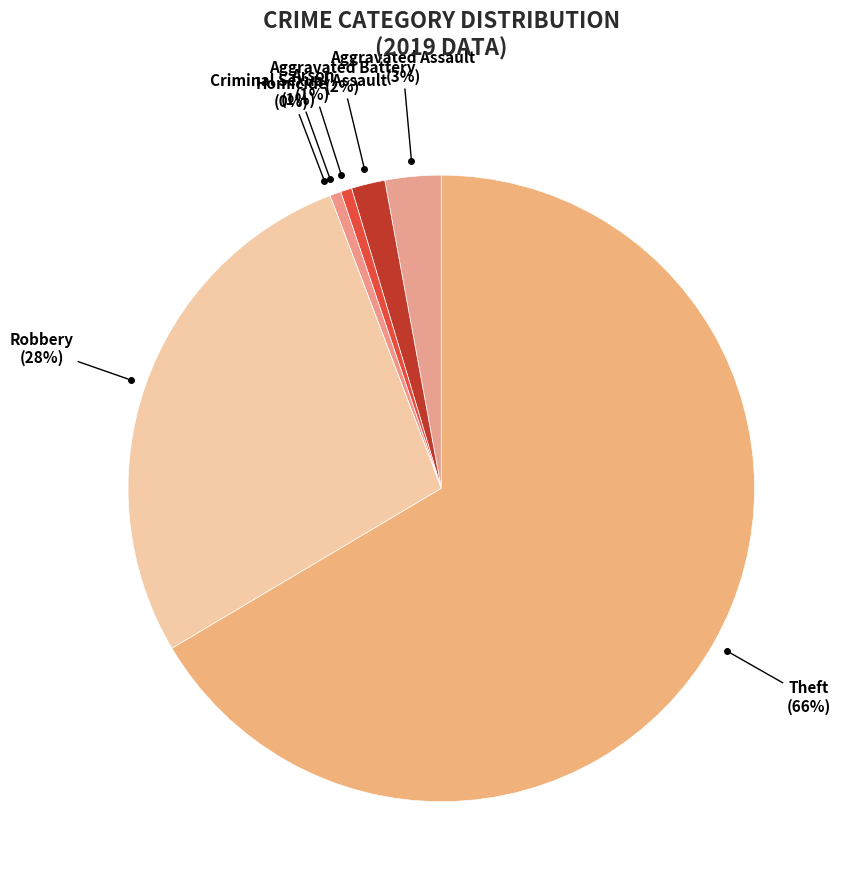

Is it true that Robbery is 16% of the pie?

False